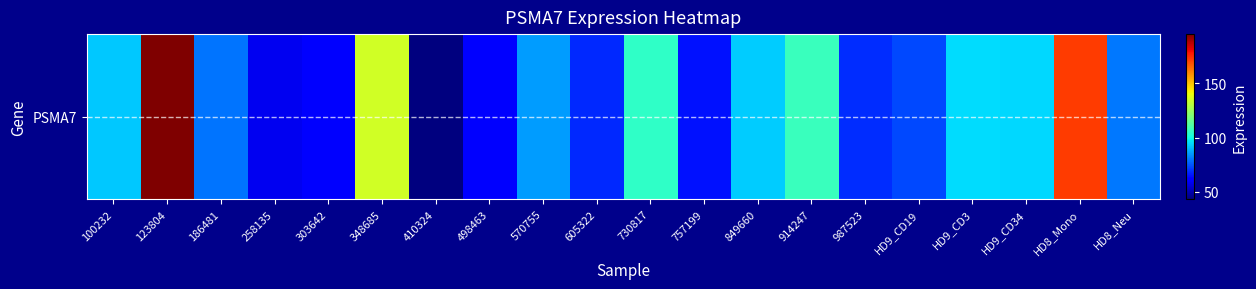

What is the sum of the values at 730817 and HD9_CD34?

199.9